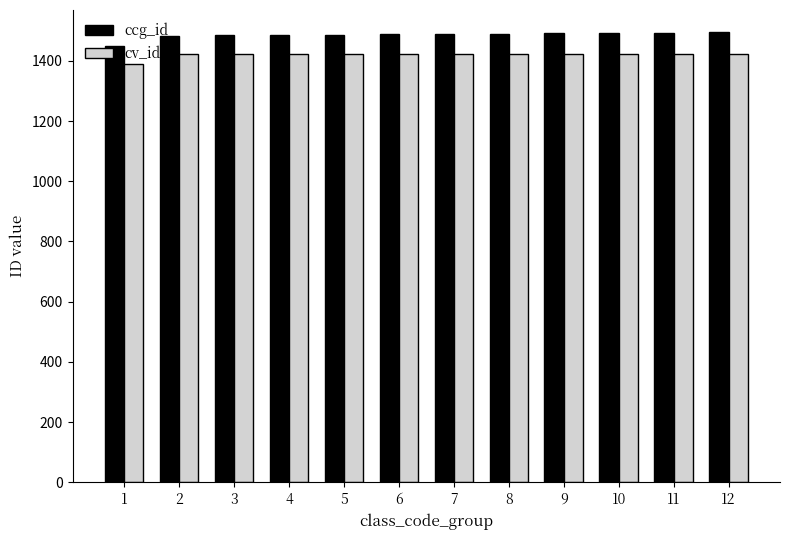

The value of ccg_id at 9 is 2663. True or false?

False